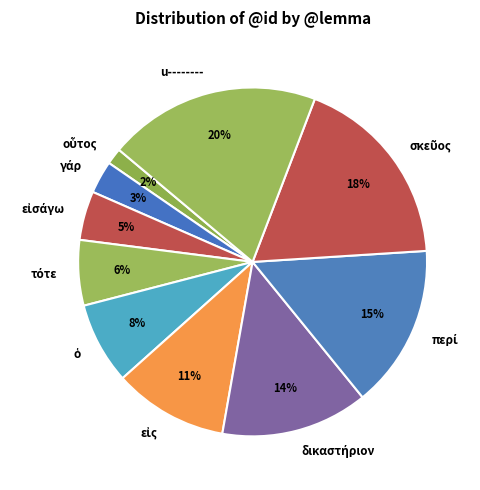

Is u-------- the majority of the pie?

No